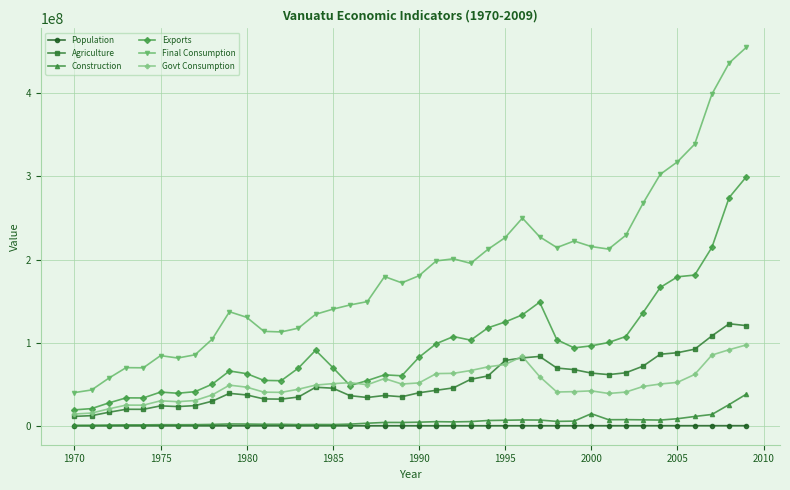

True or false: Construction has more than 0 points higher than both neighbors.

True